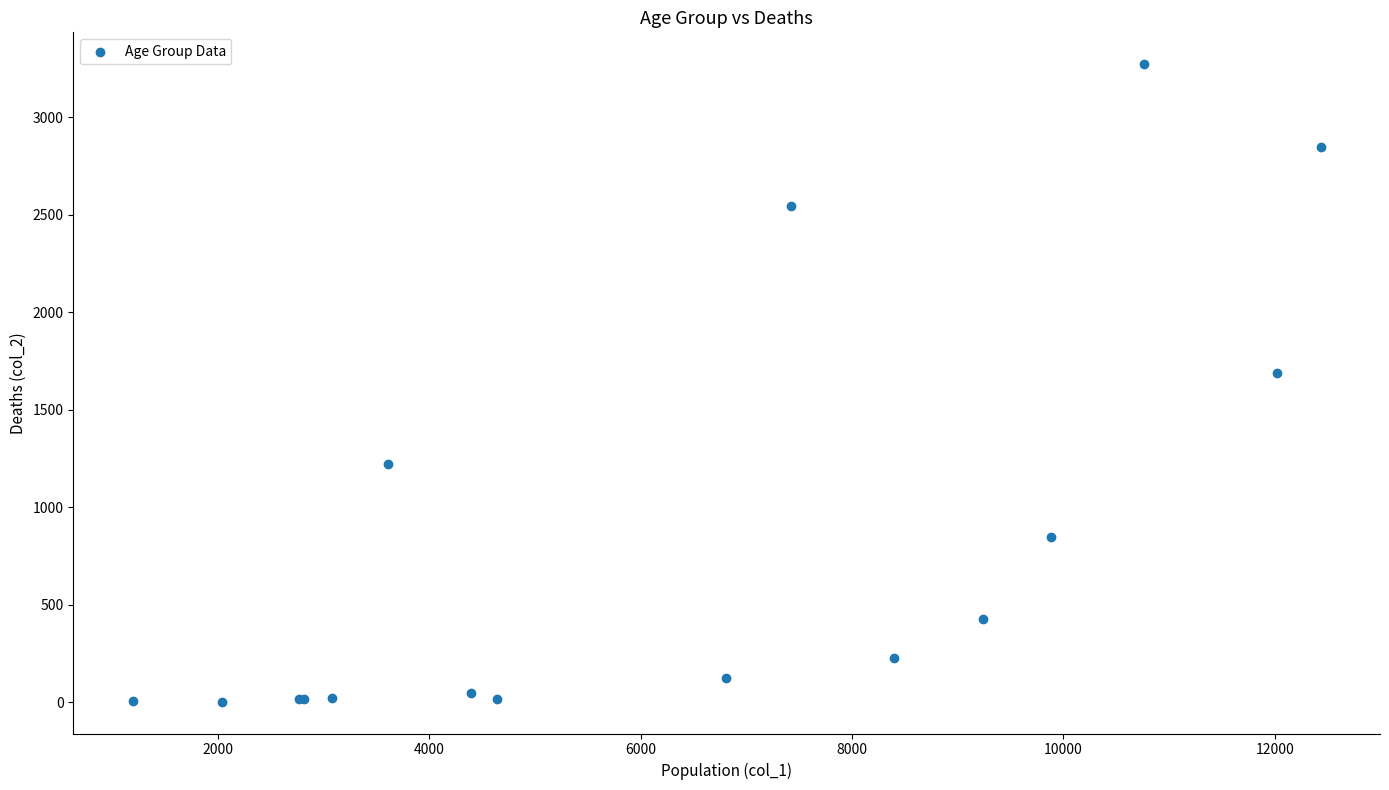

What Y value in the scatter plot is closest to 1638?

1690